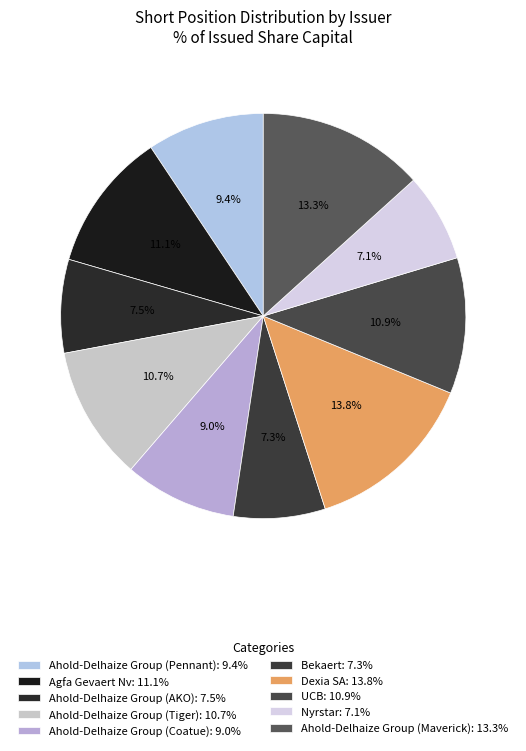

To the nearest percent, what is the difference between the Dexia SA and Nyrstar slice percentages?

7%